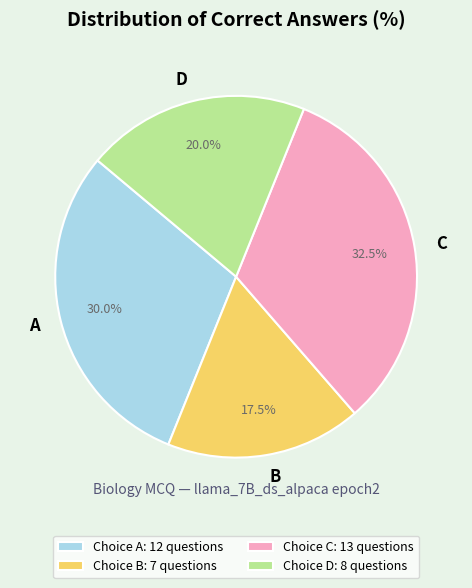

How many slices are in this pie chart?

4